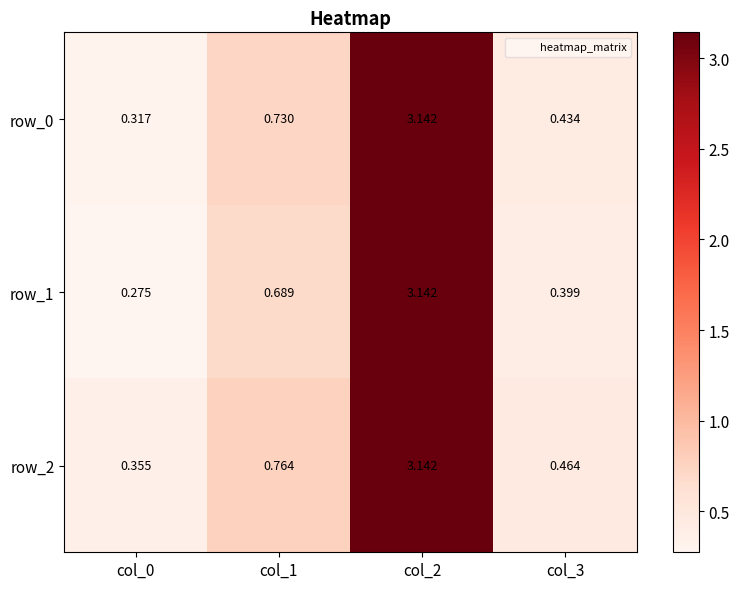

What is the sum of all row_2 values?

4.7